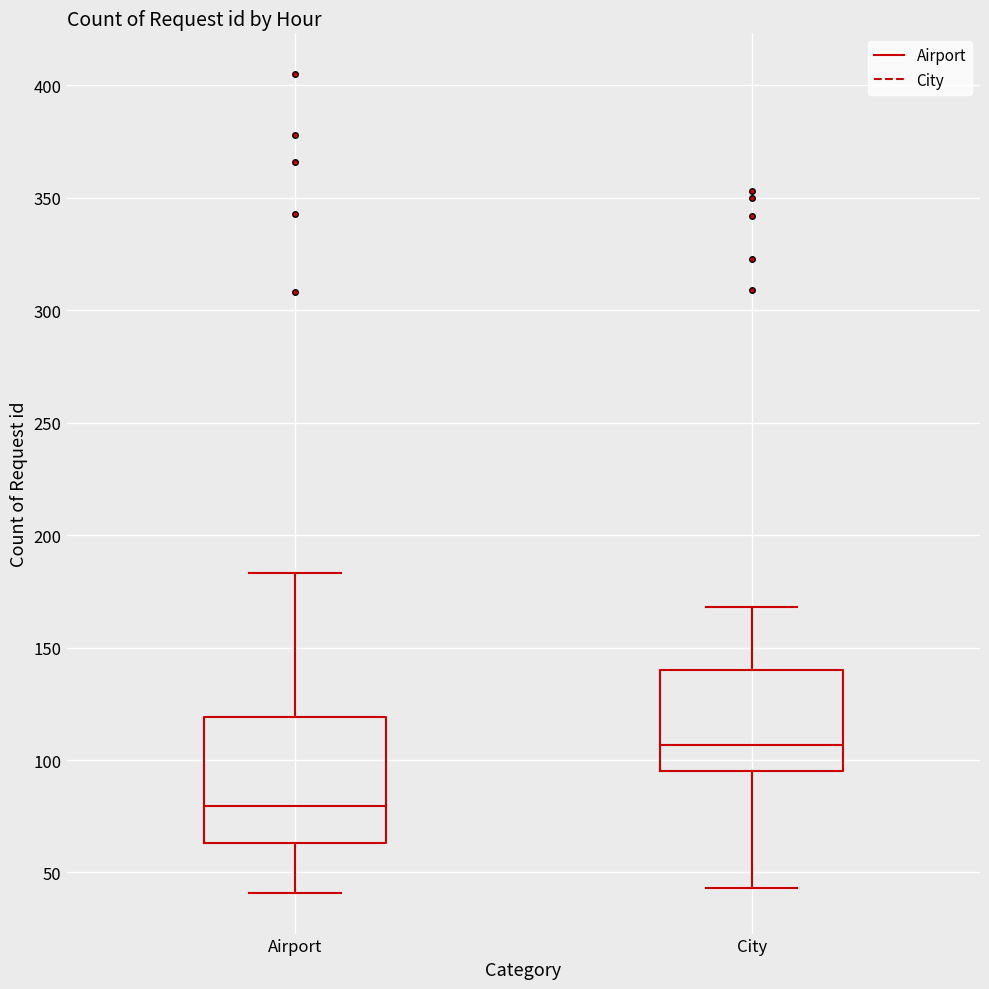

Reading left to right, read every box against the y-axis: the position of its median line, the range the box covers, and the ends of its whiskers. The values are not printed on the chart, so give them approximately, as read against the axis.

Airport: median 80, box 65 to 120, whiskers 40 to 185
City: median 105, box 95 to 140, whiskers 45 to 170